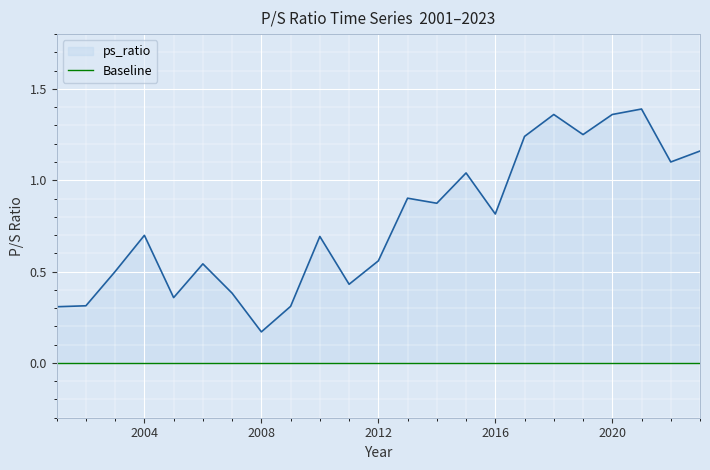

Rank the categories by value from highest to lowest.

2021, 2020, 2018, 2019, 2017, 2023, 2022, 2015, 2013, 2014, 2016, 2004, 2010, 2012, 2006, 2003, 2011, 2007, 2005, 2002, 2009, 2001, 2008